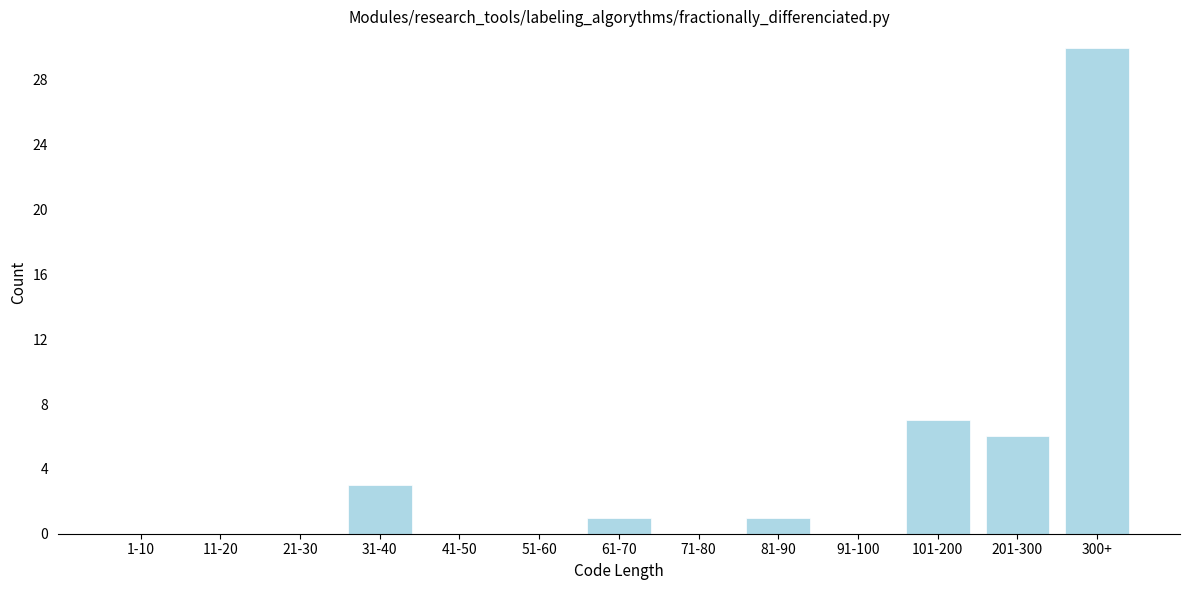

Reading left to right, list all the values displayed in this chart.

1-10=0	11-20=0	21-30=0	31-40=3	41-50=0	51-60=0	61-70=1	71-80=0	81-90=1	91-100=0	101-200=7	201-300=6	300+=30